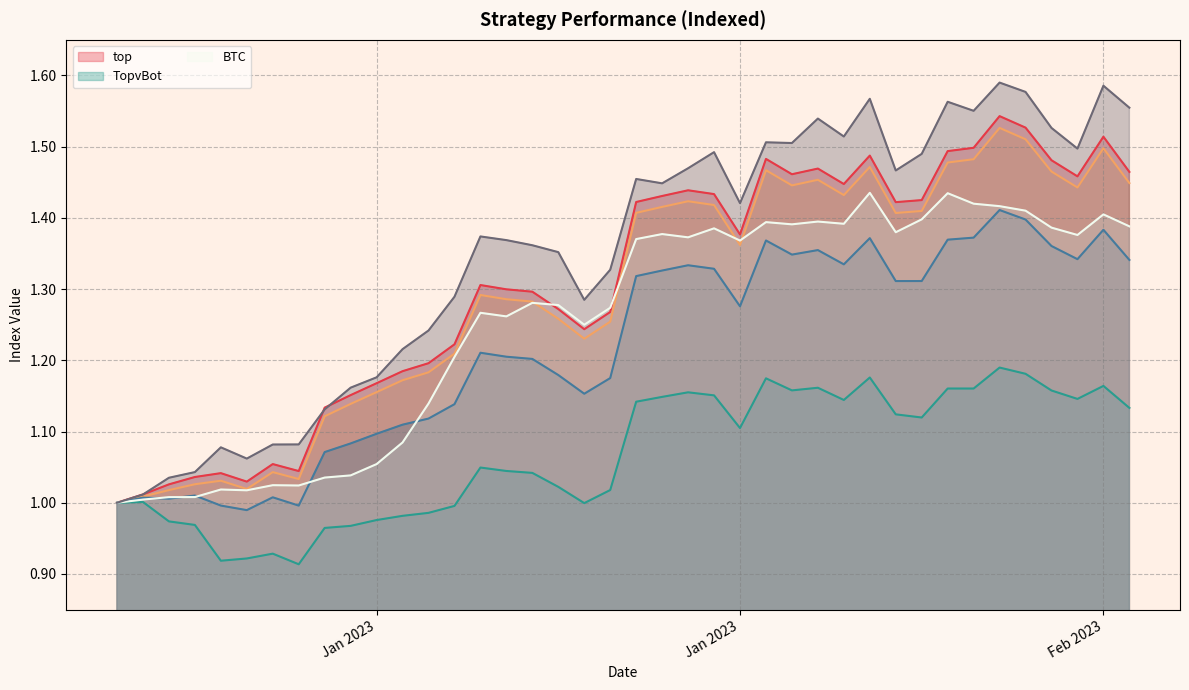

Which series changed the most between 2023-01-14 and 2023-01-17?

top